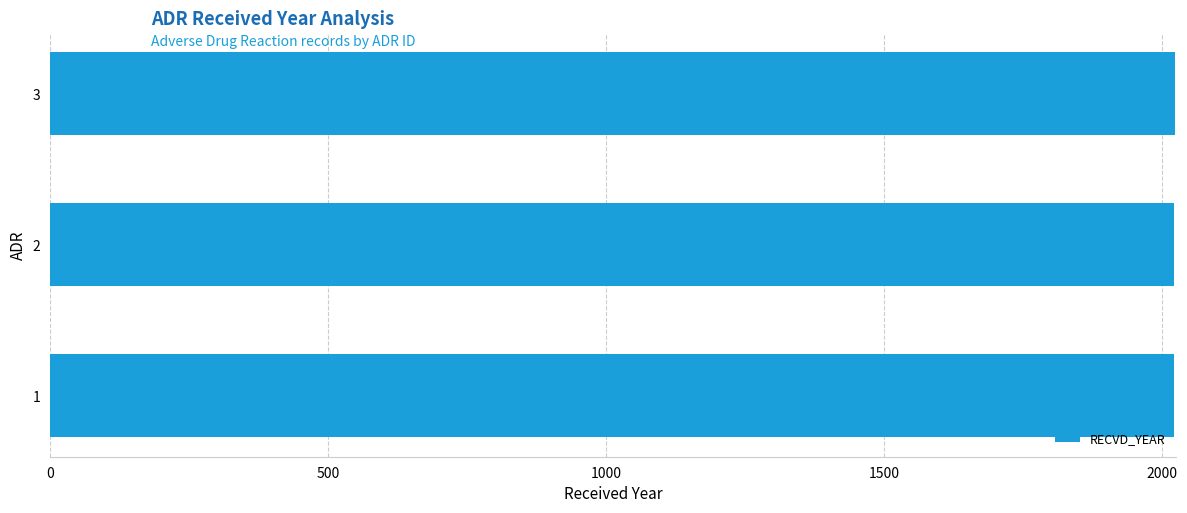

How many values are below 2022?

1